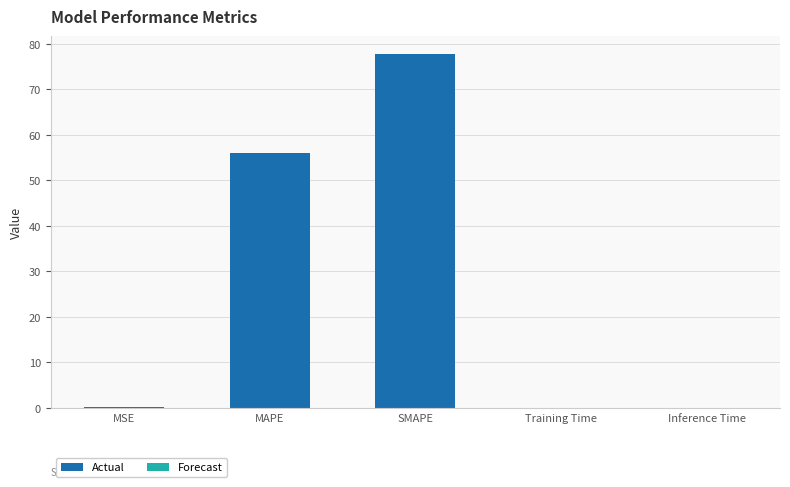

What is the sum of the values at SMAPE and MAPE?

133.8